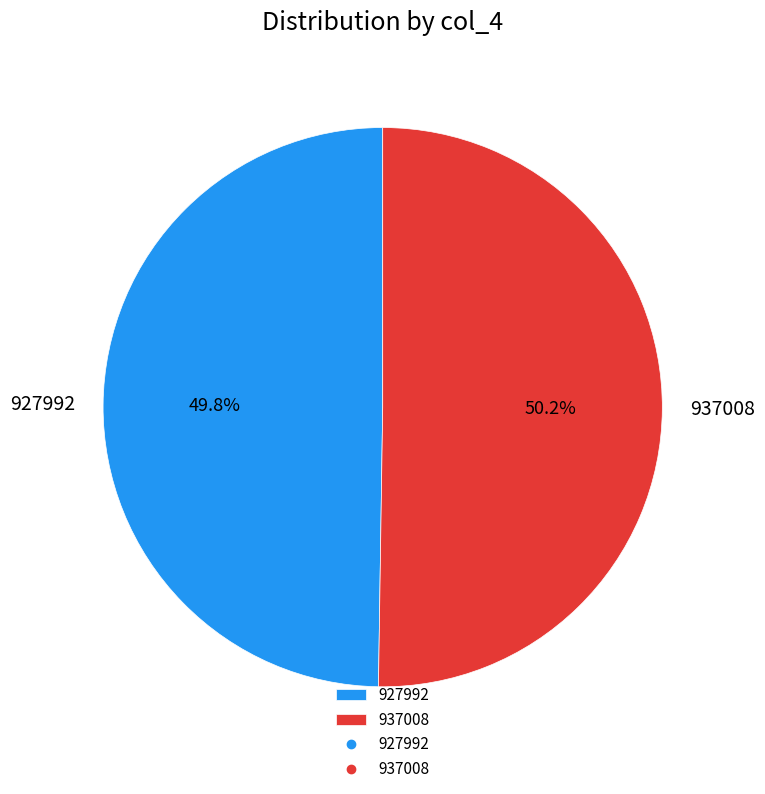

What is the total percentage of 937008 and 927992?

100.0%